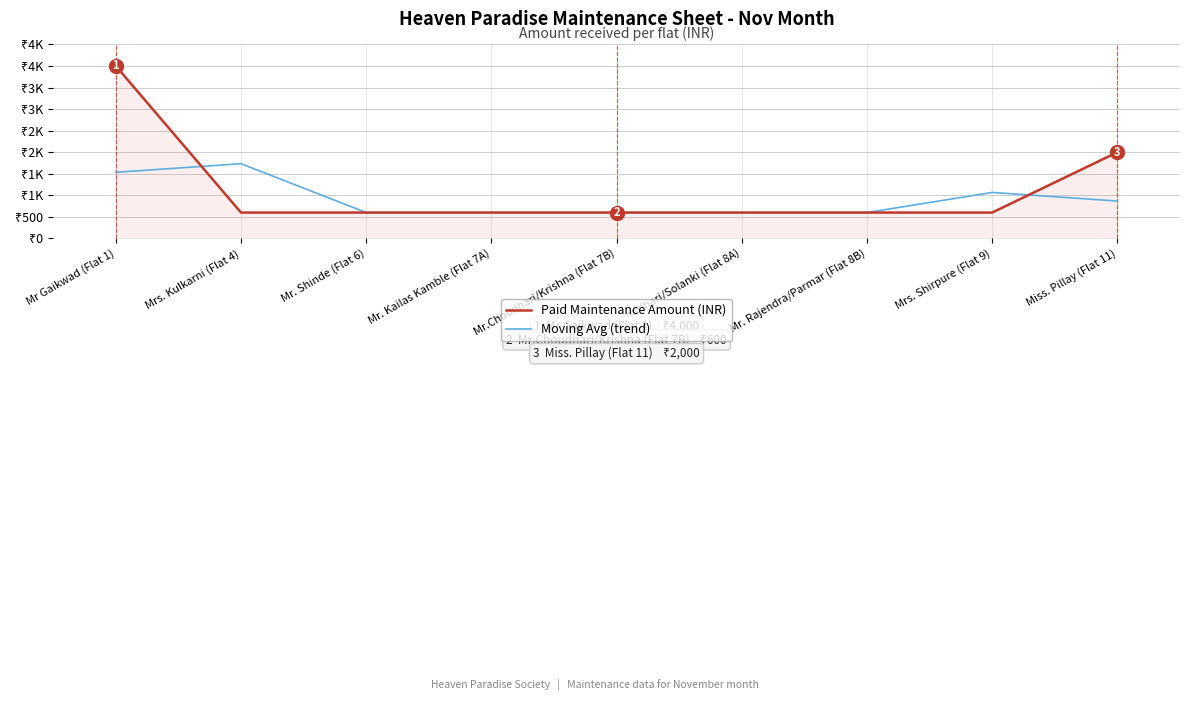

The Paid Maintenance Amount (INR) series shows 600.0 at Mr. Shinde (Flat 6). True or false?

True